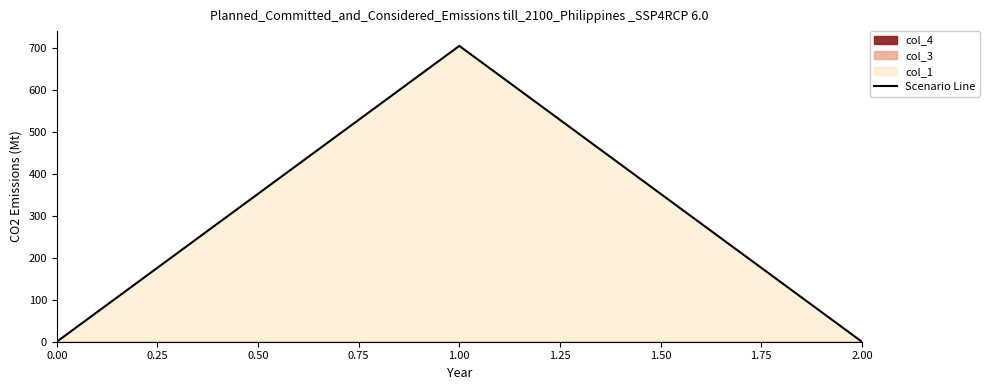

The value of Scenario Line at 0.00 is 0.0. True or false?

True